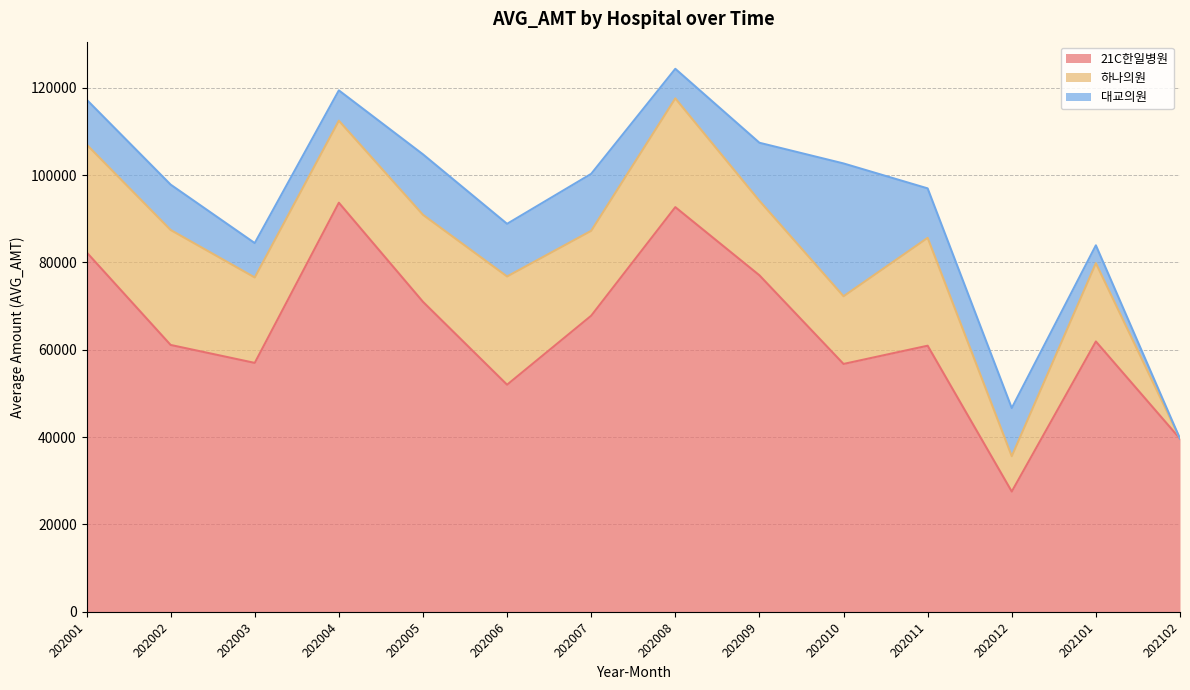

How many interior local valleys does the 하나의원 series have?

4